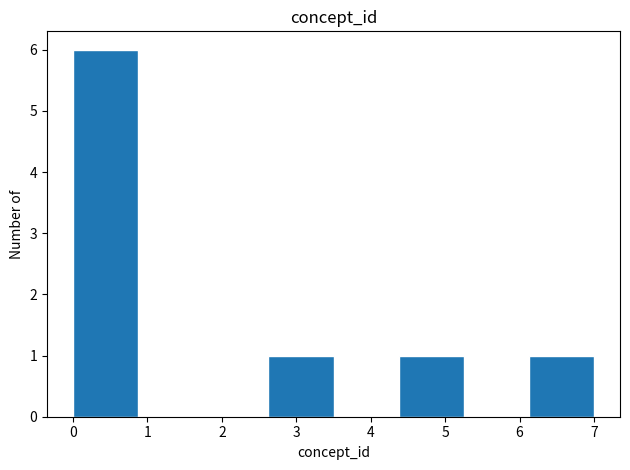

Reading left to right, list every bar in this chart as the range it spans on the x-axis followed by its height. Neither the bar edges nor the heights are printed on the chart, so give them approximately, as read against the axes.

0.0 to 0.9: 6
0.9 to 1.8: 0
1.8 to 2.6: 0
2.6 to 3.5: 1
3.5 to 4.4: 0
4.4 to 5.3: 1
5.3 to 6.1: 0
6.1 to 7.0: 1